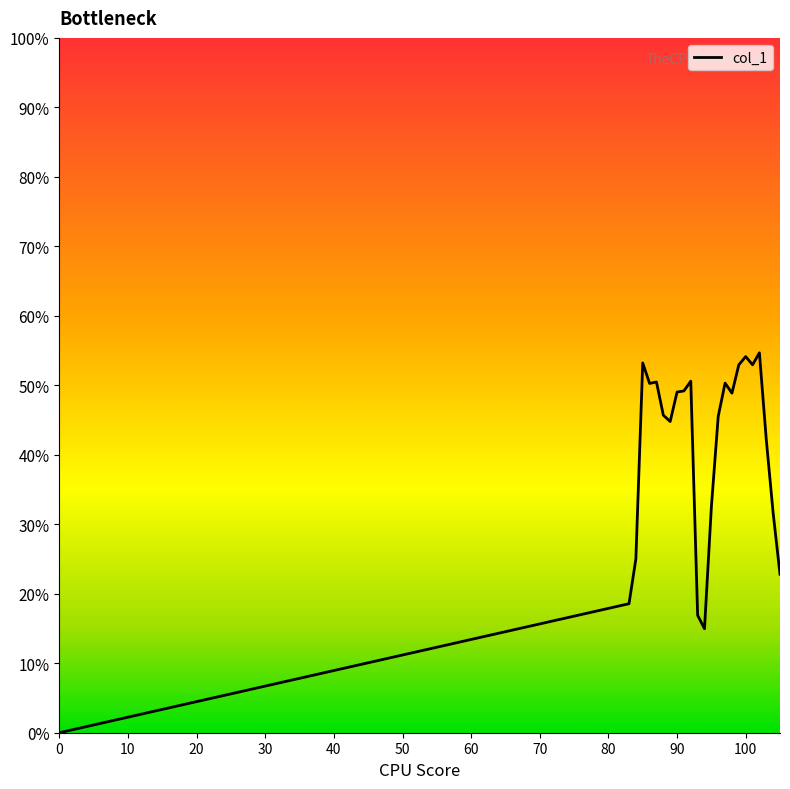

What is the difference between the maximum and minimum values?

0.5